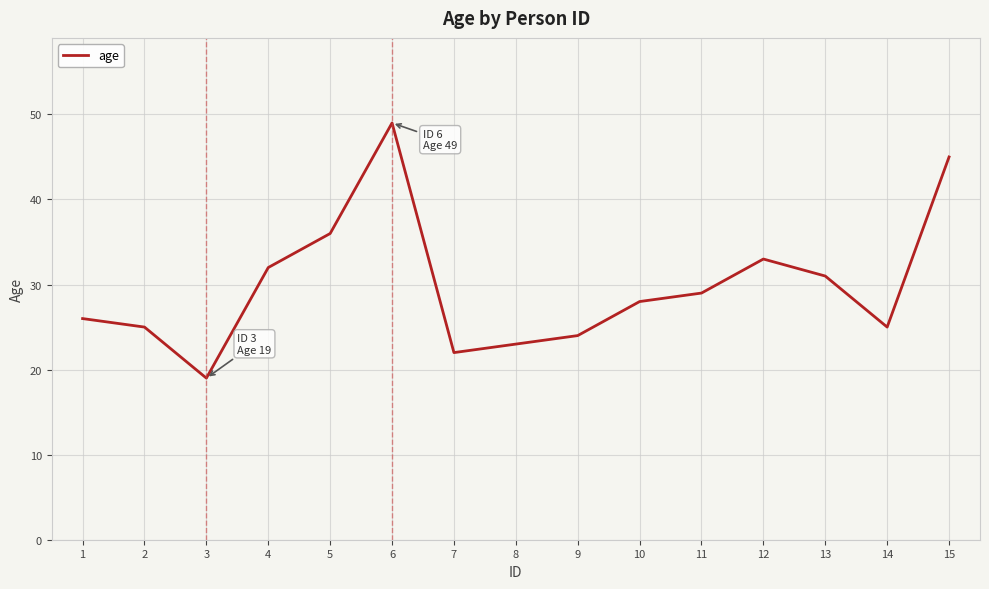

The value at 11 is 29. True or false?

True